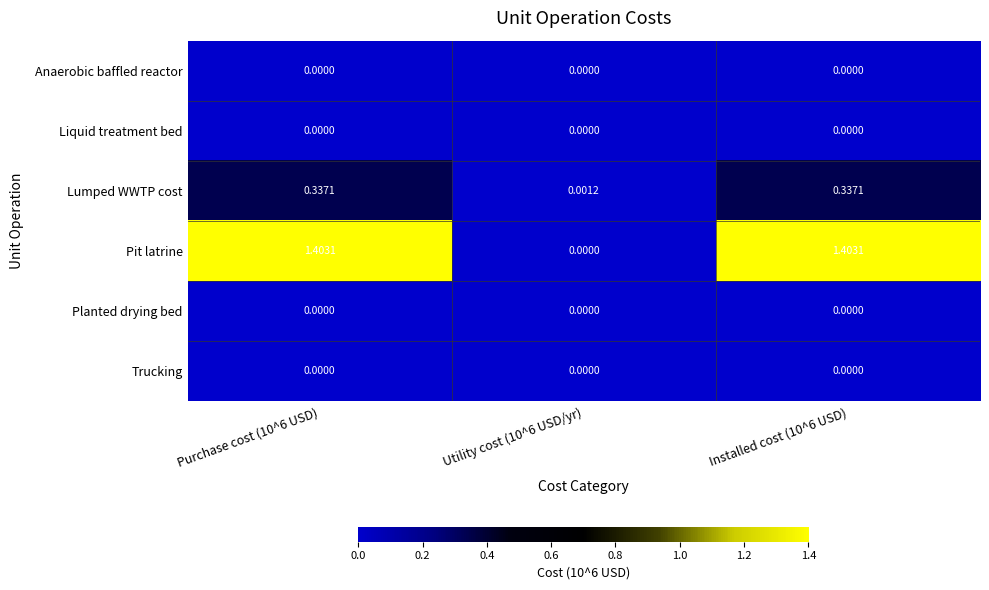

Which series has the widest spread of values?

Pit latrine